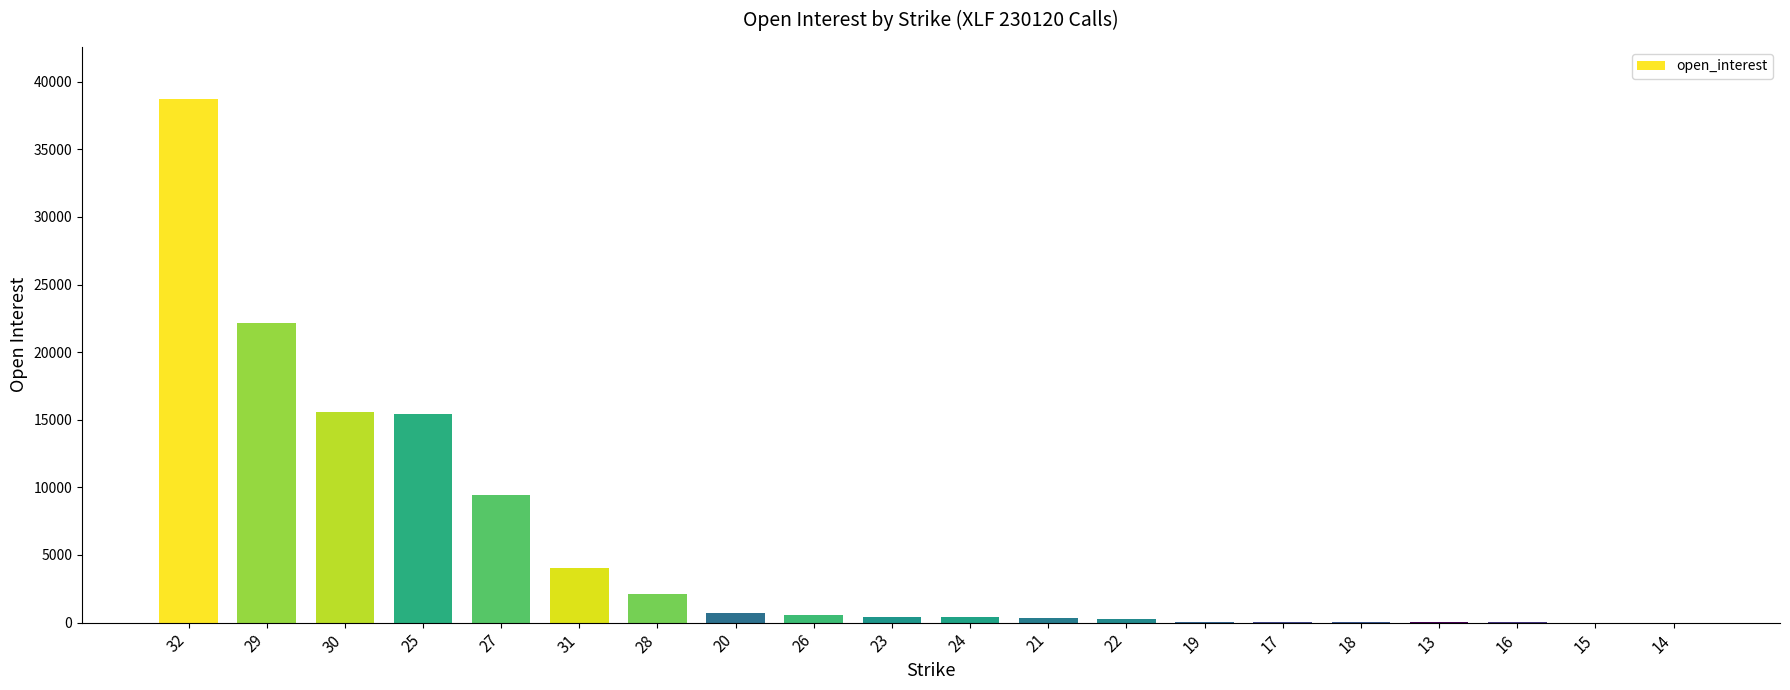

Which category has the highest value across all series?

32